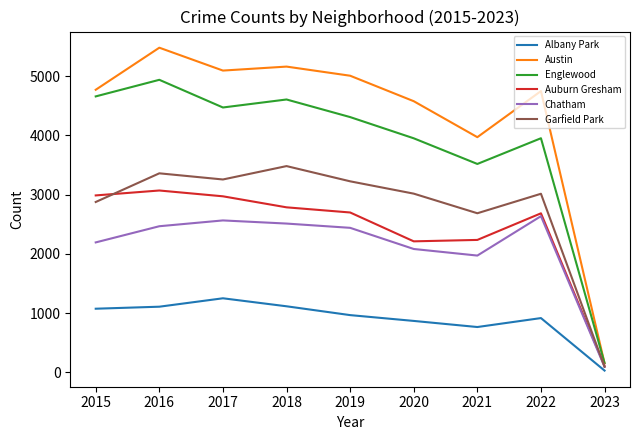

How many lines are shown in the chart?

6